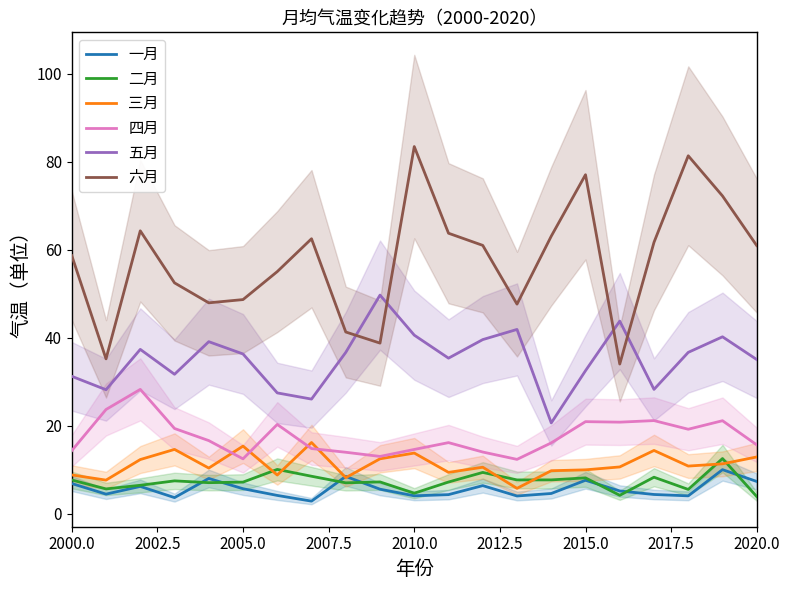

What is the maximum value for 五月?

49.7